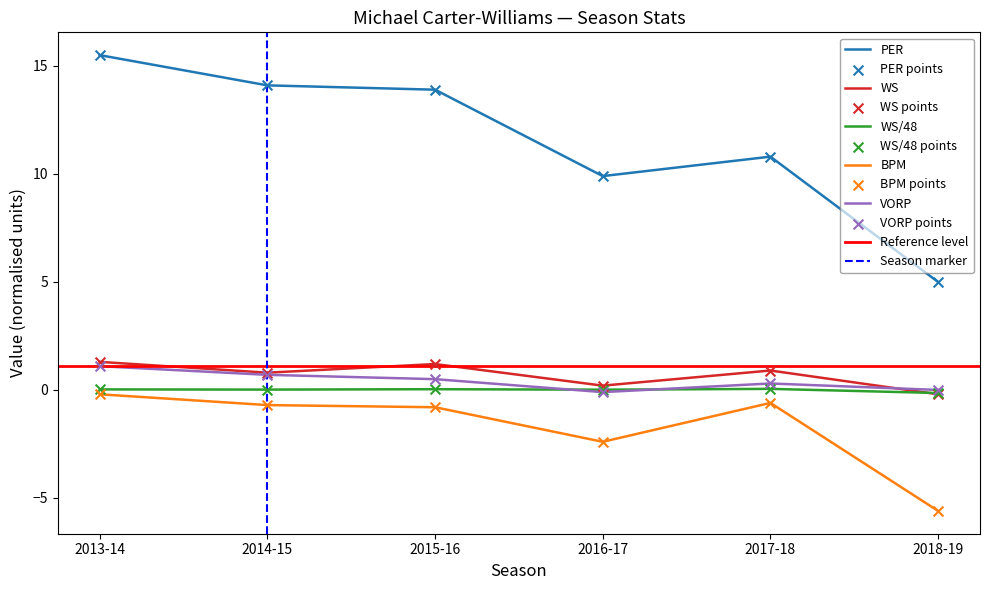

Which series reaches the minimum Y coordinate?

BPM